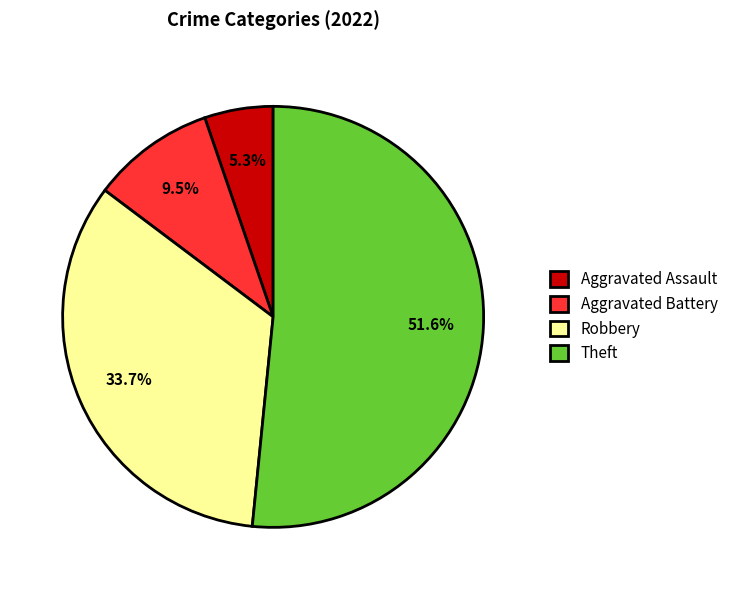

What is the smallest slice in the pie chart?

Aggravated Assault